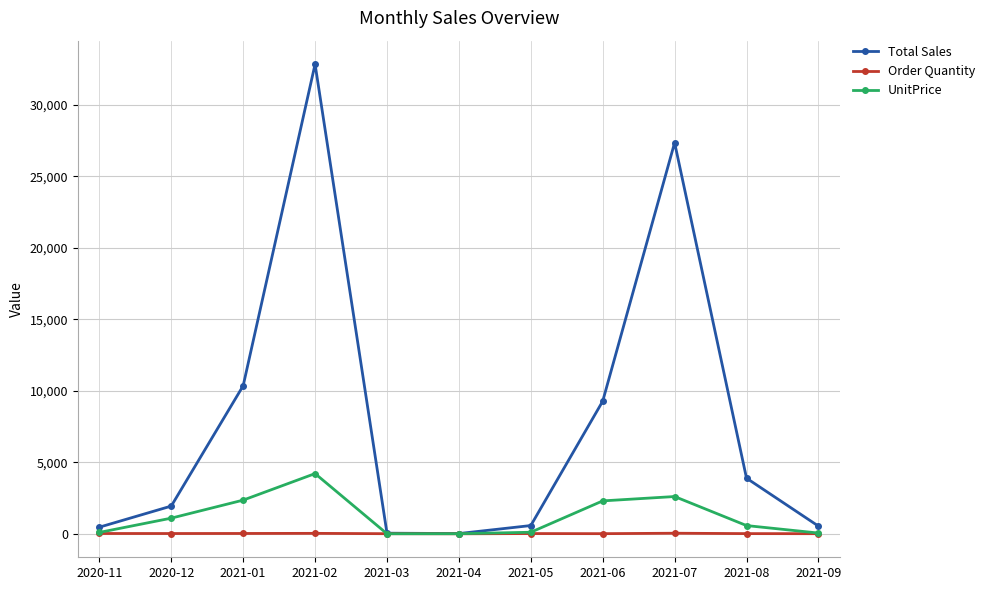

What is the maximum value for Order Quantity?

42.0